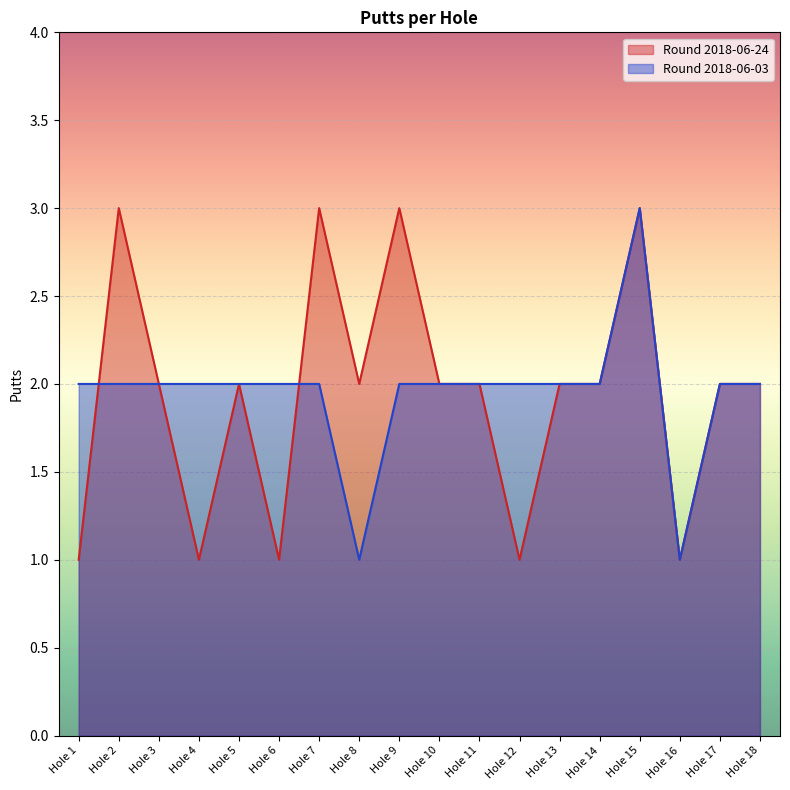

What is the sum of all Round 2018-06-03 values?

35